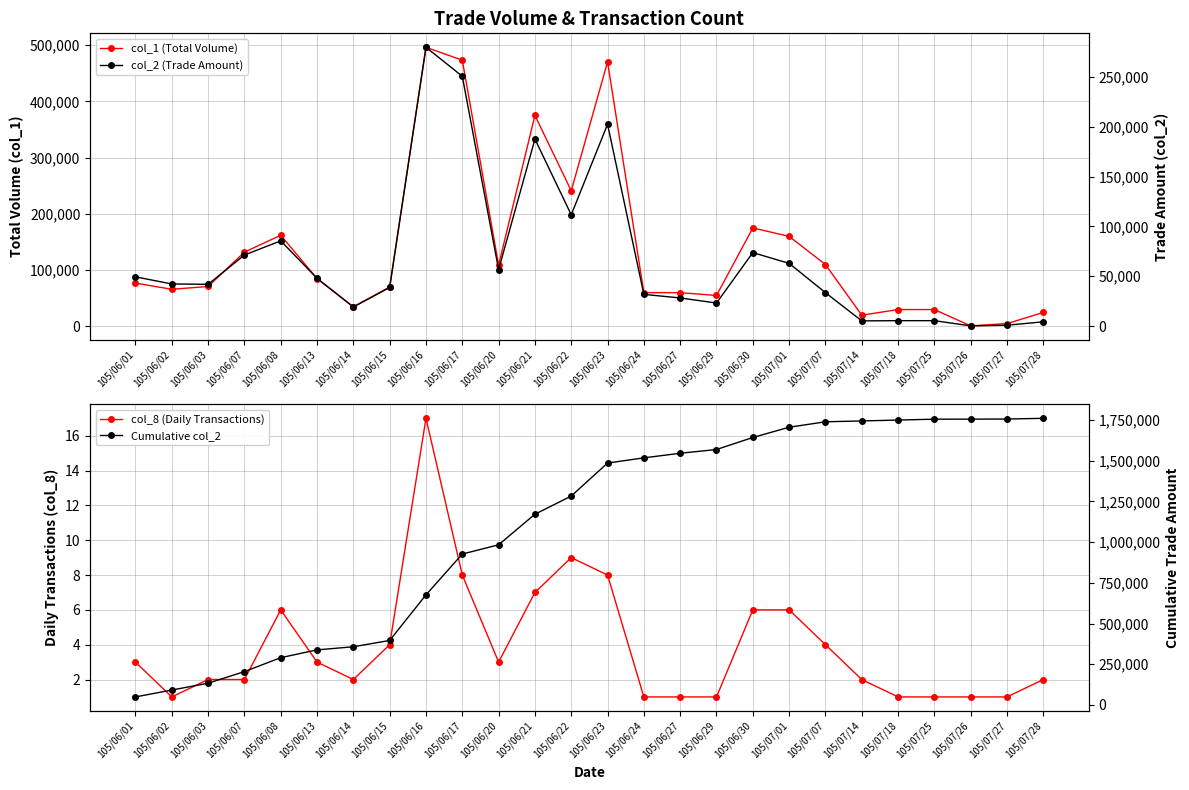

Reading left to right, transcribe all the data shown in this chart.

col_1 (Total Volume): 105/06/01=77000	105/06/02=66000	105/06/03=71000	105/06/07=132000	105/06/08=162000	105/06/13=85000	105/06/14=35000	105/06/15=70000	105/06/16=496000	105/06/17=473000	105/06/20=109000	105/06/21=375000	105/06/22=241000	105/06/23=470000	105/06/24=60000	105/06/27=60000	105/06/29=55000	105/06/30=175000	105/07/01=160000	105/07/07=110000	105/07/14=20000	105/07/18=30000	105/07/25=30000	105/07/26=1000	105/07/27=5000	105/07/28=25000
col_8 (Daily Transactions): 105/06/01=3	105/06/02=1	105/06/03=2	105/06/07=2	105/06/08=6	105/06/13=3	105/06/14=2	105/06/15=4	105/06/16=17	105/06/17=8	105/06/20=3	105/06/21=7	105/06/22=9	105/06/23=8	105/06/24=1	105/06/27=1	105/06/29=1	105/06/30=6	105/07/01=6	105/07/07=4	105/07/14=2	105/07/18=1	105/07/25=1	105/07/26=1	105/07/27=1	105/07/28=2
col_2 (Trade Amount): 105/06/01=49380	105/06/02=42240	105/06/03=41890	105/06/07=71280	105/06/08=85500	105/06/13=47900	105/06/14=19100	105/06/15=38700	105/06/16=279770	105/06/17=250690	105/06/20=56650	105/06/21=187640	105/06/22=111660	105/06/23=202500	105/06/24=31800	105/06/27=28200	105/06/29=23100	105/06/30=73700	105/07/01=62900	105/07/07=33500	105/07/14=5200	105/07/18=5400	105/07/25=5400	105/07/26=180	105/07/27=850	105/07/28=4250
Cumulative col_2: 105/06/01=49380	105/06/02=91620	105/06/03=133510	105/06/07=204790	105/06/08=290290	105/06/13=338190	105/06/14=357290	105/06/15=395990	105/06/16=675760	105/06/17=926450	105/06/20=983100	105/06/21=1170740	105/06/22=1282400	105/06/23=1484900	105/06/24=1516700	105/06/27=1544900	105/06/29=1568000	105/06/30=1641700	105/07/01=1704600	105/07/07=1738100	105/07/14=1743300	105/07/18=1748700	105/07/25=1754100	105/07/26=1754280	105/07/27=1755130	105/07/28=1759380